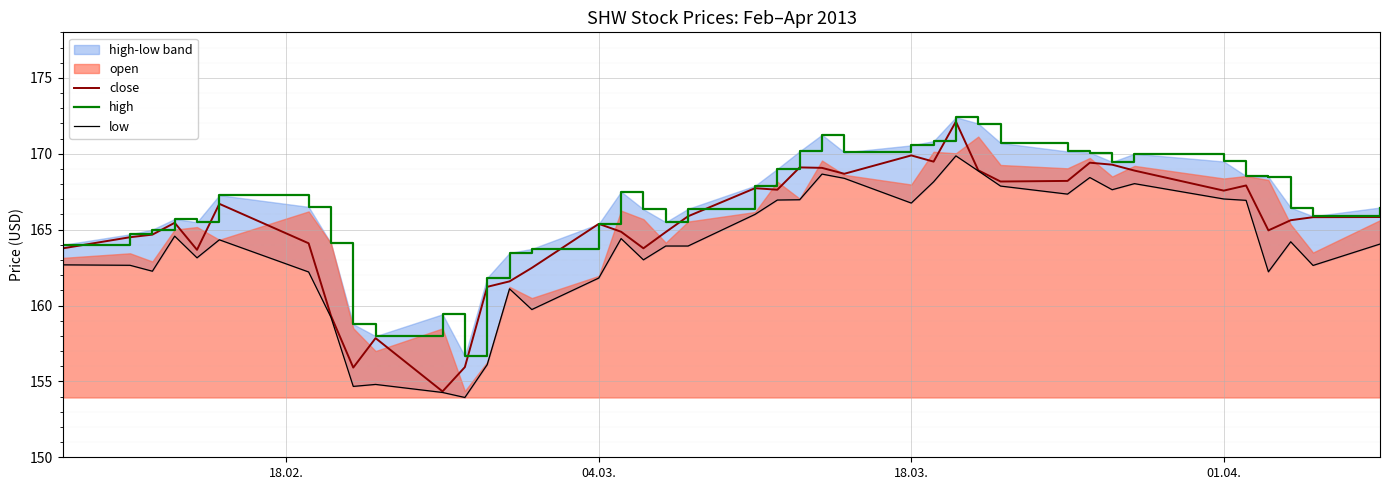

True or false: high and low intersect in this chart.

False